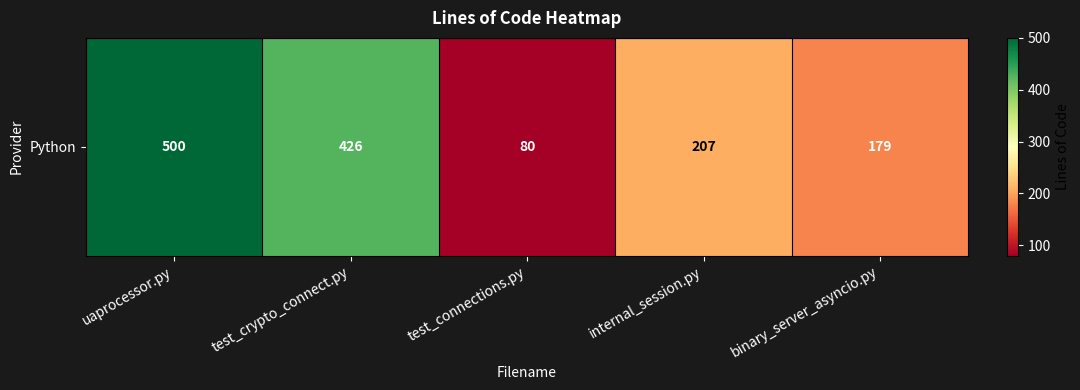

Reading right to left, transcribe all the data shown in this chart.

179	207	80	426	500